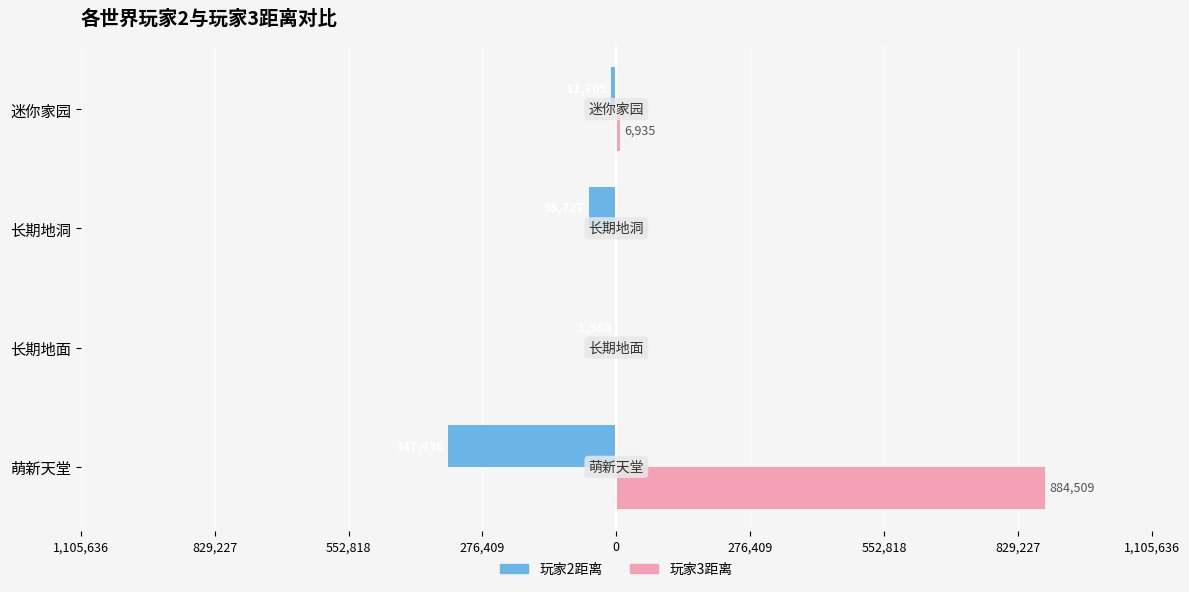

What are all the series names shown in the legend?

玩家2距离, 玩家3距离